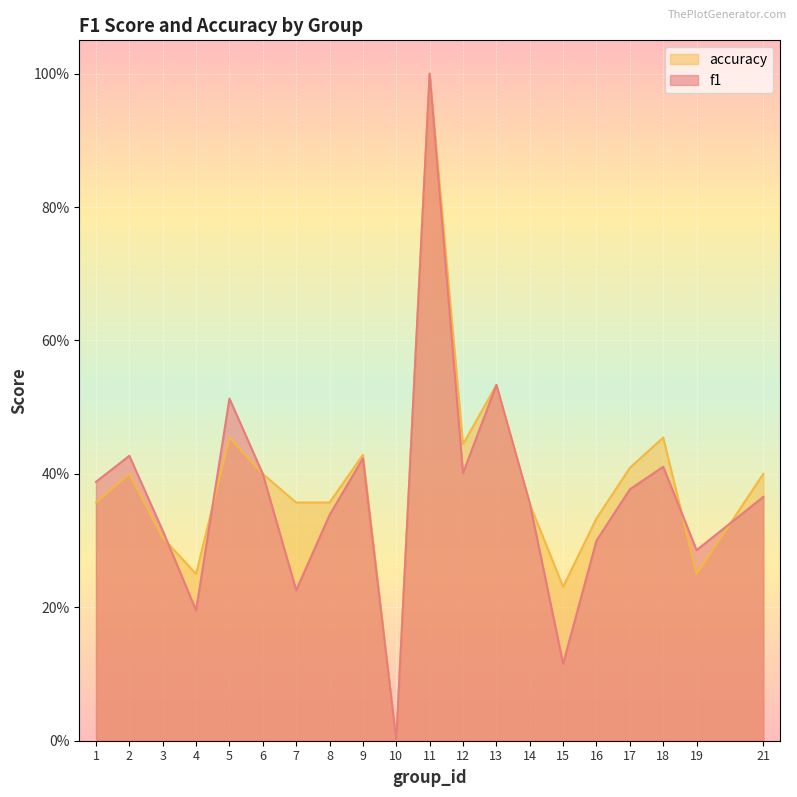

What is the sum of the accuracy values at 4 and 13?

0.8